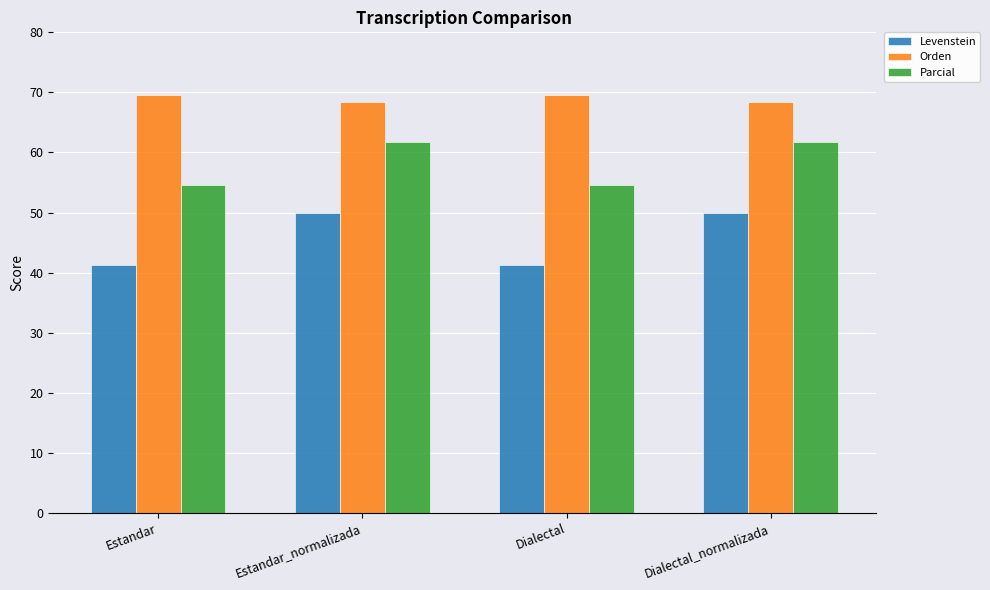

Are the bars horizontal?

No